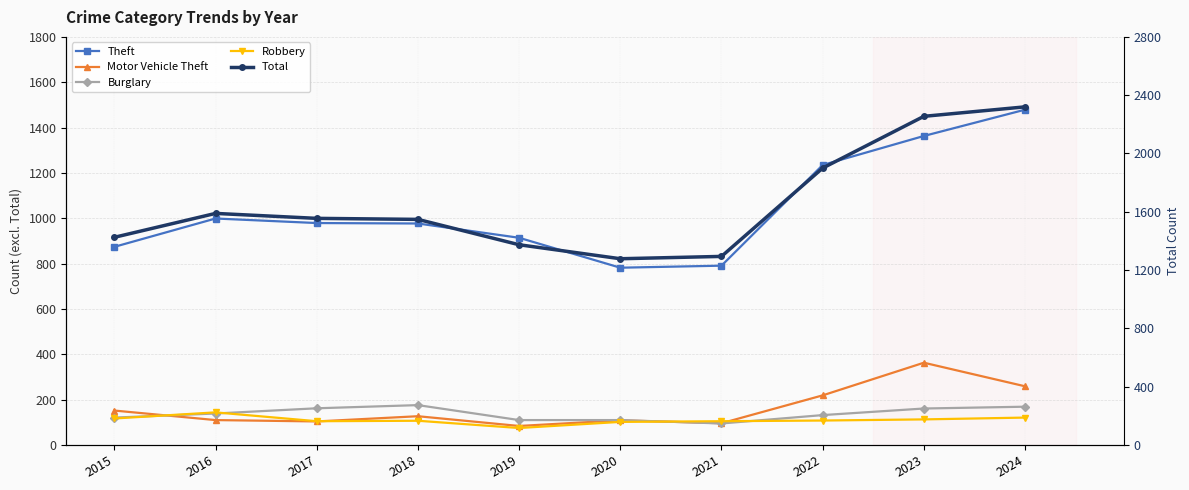

How many lines are shown in the chart?

5